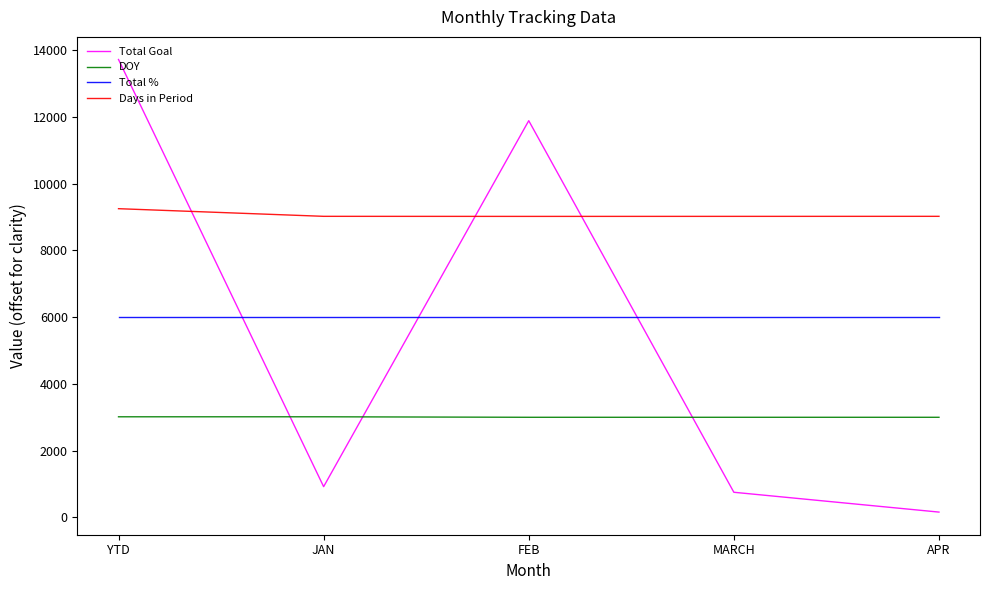

At which category does the chart reach its minimum across all series?

APR